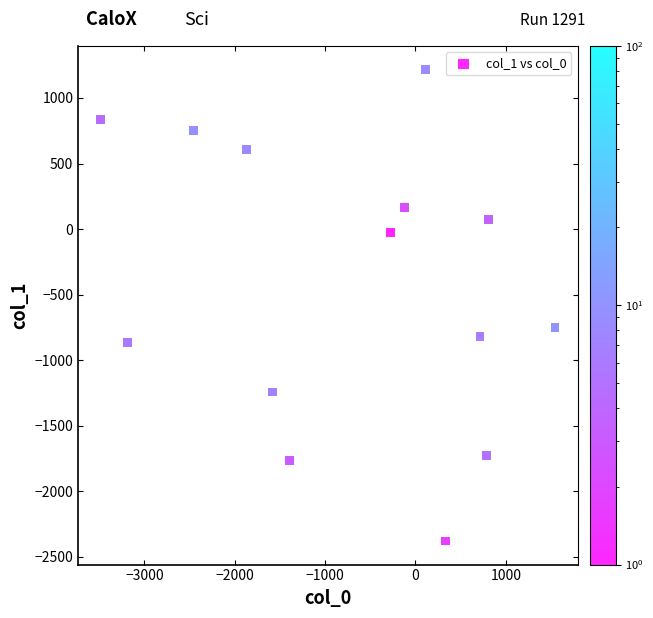

What Y value in the scatter plot is closest to -580?

-748.3